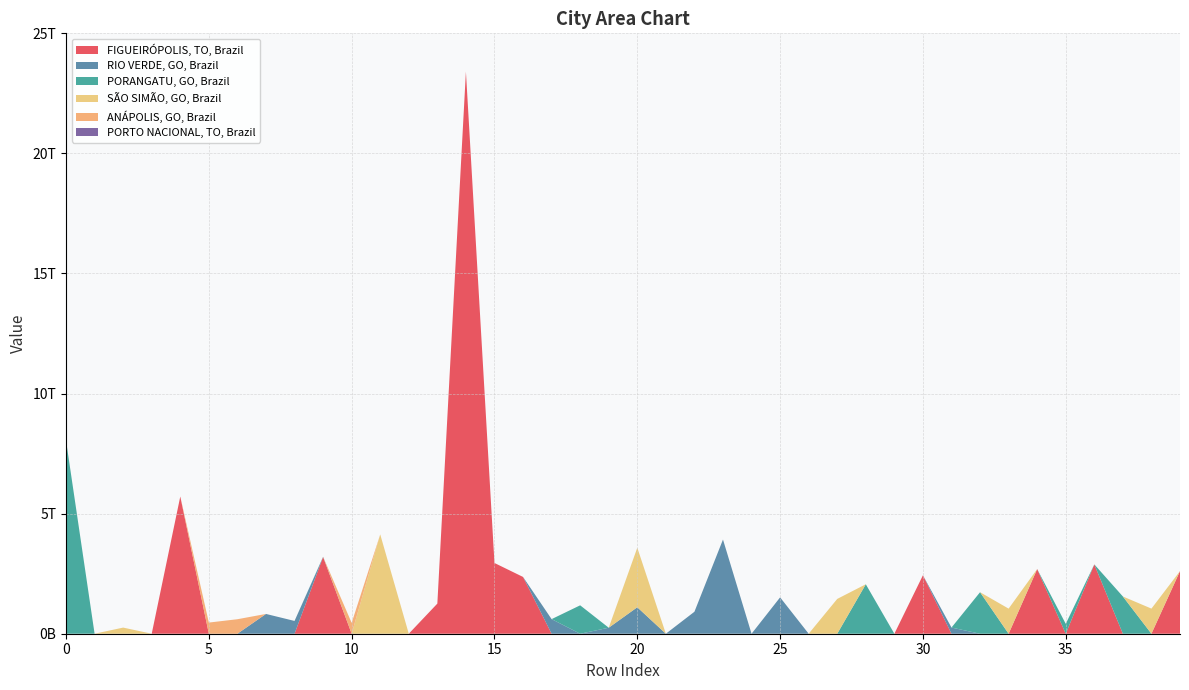

Reading right to left, what are all the values shown in this chart?

FIGUEIRÓPOLIS, TO, Brazil: 39=2607773169845.2	38=0.0	37=0.0	36=2886560056073.2	35=0.0	34=2692581666317.8	33=0.0	32=0.0	31=0.0	30=2434015749740.4	29=0.0	28=0.0	27=0.0	26=0.0	25=0.0	24=0.0	23=0.0	22=0.0	21=0.0	20=0.0	19=0.0	18=0.0	17=0.0	16=2364115706048.9	15=2945338771201.9	14=23405403818666.7	13=1254923160102.0	12=0.0	11=0.0	10=0.0	9=3193613872152.9	8=0.0	7=0.0	6=0.0	5=0.0	4=5713031633182.5	3=0.0	2=0.0	1=0.0	0=0.0
RIO VERDE, GO, Brazil: 39=0.0	38=0.0	37=0.0	36=0.0	35=0.0	34=0.0	33=0.0	32=0.0	31=256936781591.4	30=0.0	29=0.0	28=0.0	27=0.0	26=0.0	25=1513983564170.2	24=0.0	23=3921471512802.5	22=914608499171.7	21=0.0	20=1101885205406.4	19=249902513193.2	18=0.0	17=608048835737.3	16=0.0	15=0.0	14=0.0	13=0.0	12=0.0	11=0.0	10=0.0	9=0.0	8=532206281679.4	7=823789929268.0	6=0.0	5=0.0	4=0.0	3=0.0	2=0.0	1=0.0	0=0.0
PORANGATU, GO, Brazil: 39=0.0	38=0.0	37=1551002621224.8	36=0.0	35=411375173128.3	34=0.0	33=0.0	32=1728417636419.8	31=0.0	30=0.0	29=0.0	28=2059219948488.0	27=0.0	26=0.0	25=0.0	24=0.0	23=0.0	22=0.0	21=0.0	20=0.0	19=0.0	18=1182680608414.9	17=0.0	16=0.0	15=0.0	14=0.0	13=0.0	12=0.0	11=0.0	10=0.0	9=10673168304.2	8=0.0	7=0.0	6=0.0	5=0.0	4=0.0	3=0.0	2=0.0	1=0.0	0=8048011948551.8
SÃO SIMÃO, GO, Brazil: 39=0.0	38=1045886739767.9	37=0.0	36=0.0	35=0.0	34=0.0	33=1045119149340.5	32=0.0	31=0.0	30=0.0	29=0.0	28=0.0	27=1449263033425.5	26=0.0	25=0.0	24=0.0	23=0.0	22=0.0	21=0.0	20=2478866096367.8	19=0.0	18=0.0	17=0.0	16=0.0	15=0.0	14=0.0	13=0.0	12=0.0	11=4135136235444.3	10=0.0	9=0.0	8=0.0	7=0.0	6=0.0	5=0.0	4=0.0	3=0.0	2=255168811226.1	1=0.0	0=0.0
ANÁPOLIS, GO, Brazil: 39=0.0	38=0.0	37=0.0	36=0.0	35=0.0	34=0.0	33=0.0	32=0.0	31=0.0	30=0.0	29=0.0	28=0.0	27=0.0	26=0.0	25=0.0	24=0.0	23=0.0	22=0.0	21=0.0	20=0.0	19=0.0	18=0.0	17=0.0	16=0.0	15=0.0	14=0.0	13=0.0	12=0.0	11=0.0	10=452334062682.4	9=0.0	8=0.0	7=0.0	6=603598313246.2	5=464395659552.2	4=0.0	3=0.0	2=0.0	1=0.0	0=0.0
PORTO NACIONAL, TO, Brazil: 39=0.0	38=0.0	37=0.0	36=0.0	35=0.0	34=0.0	33=0.0	32=0.0	31=0.0	30=0.0	29=0.0	28=0.0	27=0.0	26=0.0	25=0.0	24=0.0	23=0.0	22=0.0	21=0.0	20=0.0	19=0.0	18=0.0	17=0.0	16=0.0	15=0.0	14=0.0	13=0.0	12=0.0	11=0.0	10=0.0	9=0.0	8=0.0	7=0.0	6=0.0	5=0.0	4=0.0	3=0.0	2=0.0	1=0.0	0=0.0